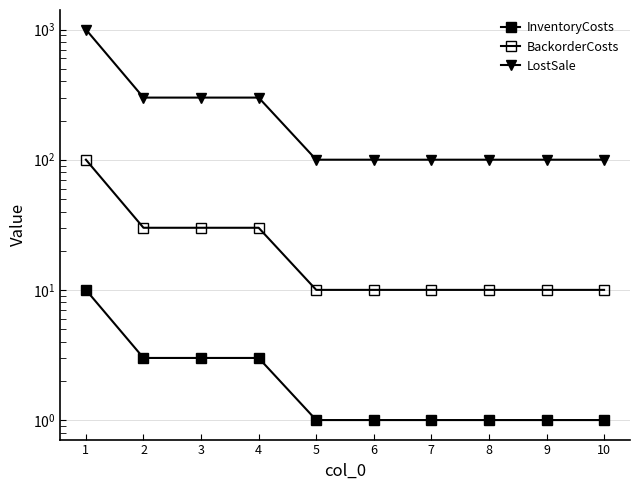

How many values in the BackorderCosts series exceed 10?

4